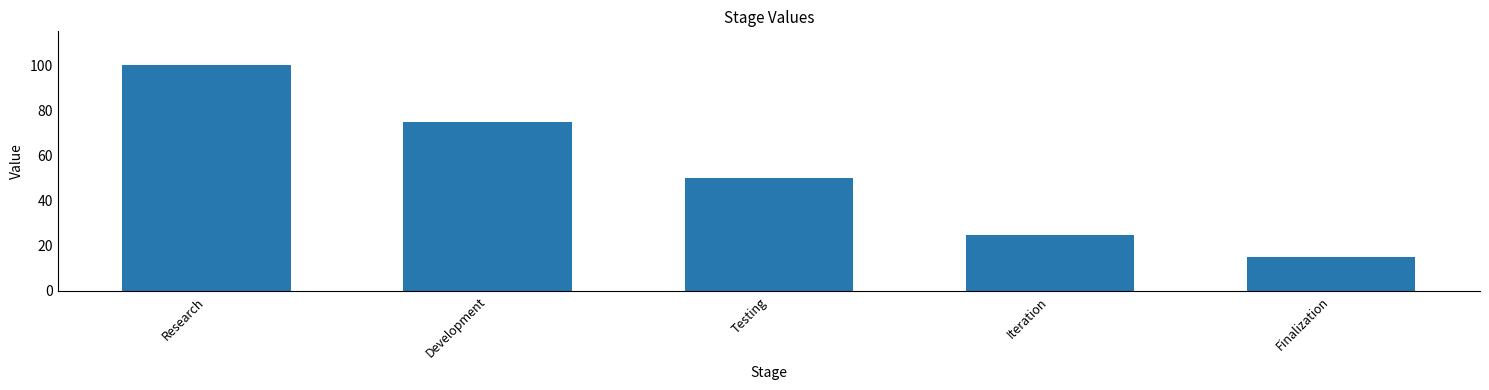

Is it true that the value at Finalization is 3?

False